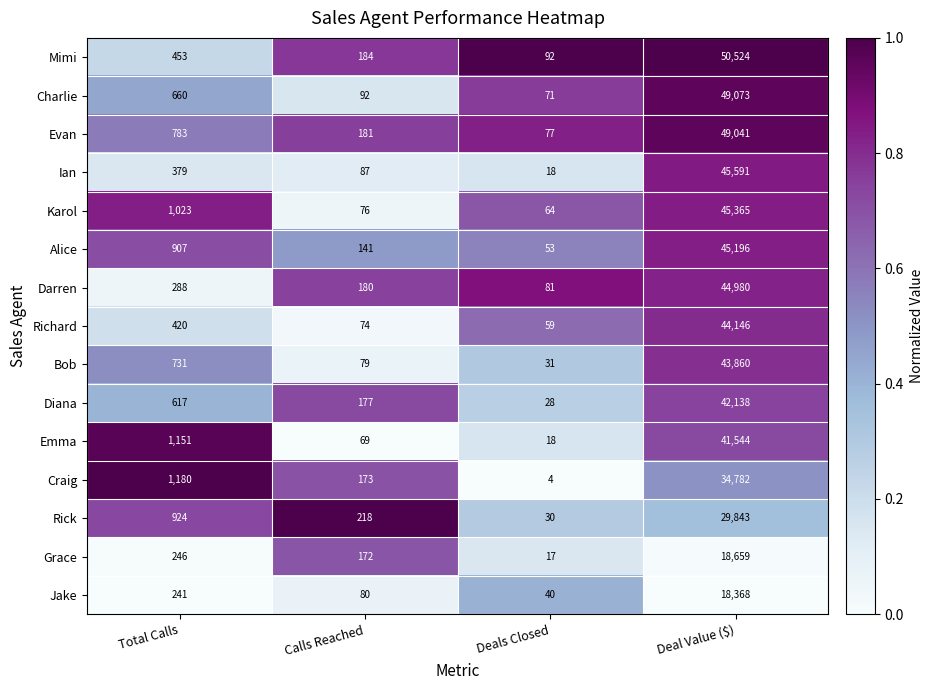

What is the difference between the maximum and minimum values in the Darren series?

44899